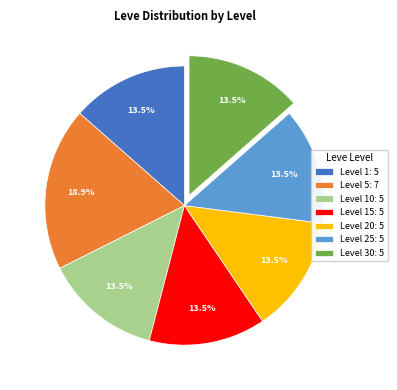

Count the number of slices in the pie.

7